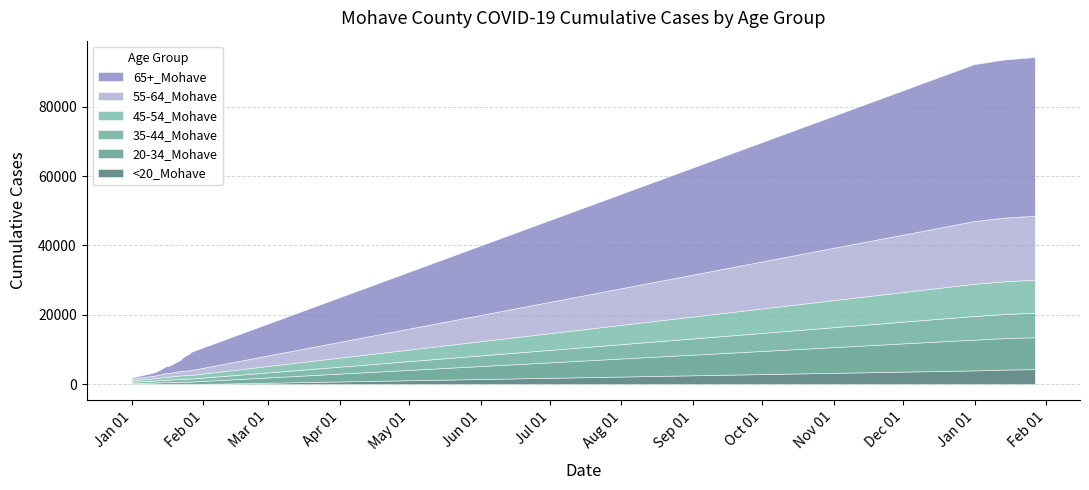

Is it true that <20_Mohave equals 4233 at 1/19/2022?

True